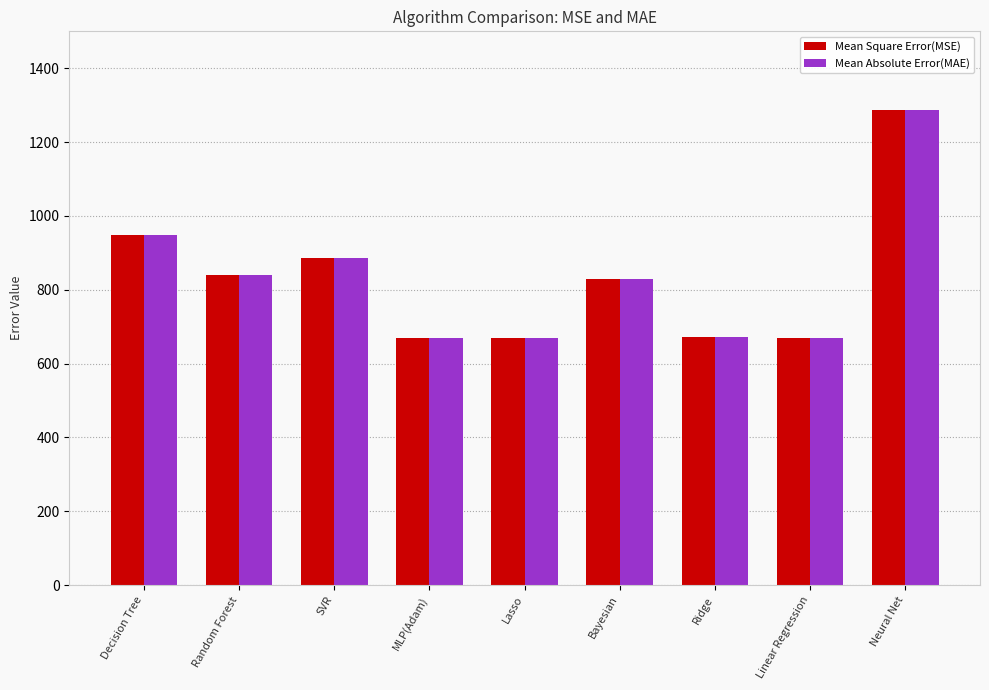

What is the greatest value displayed?

1285.8